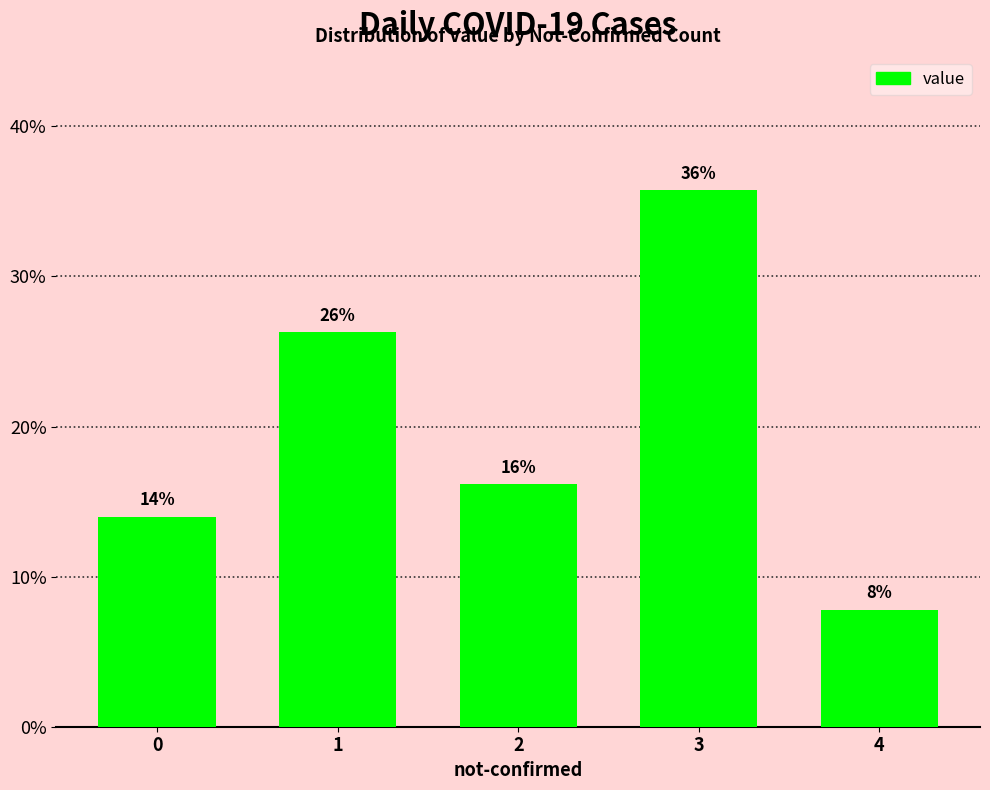

Are the bars horizontal?

No